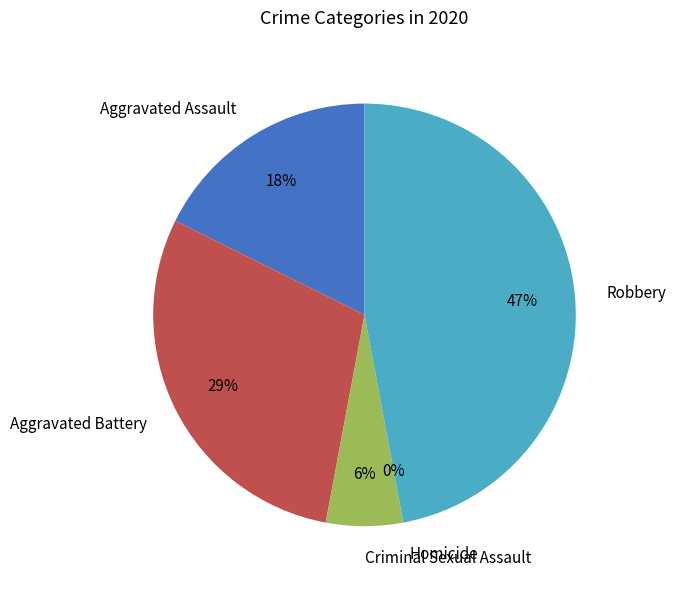

Which has a higher value, Homicide or Criminal Sexual Assault?

Criminal Sexual Assault